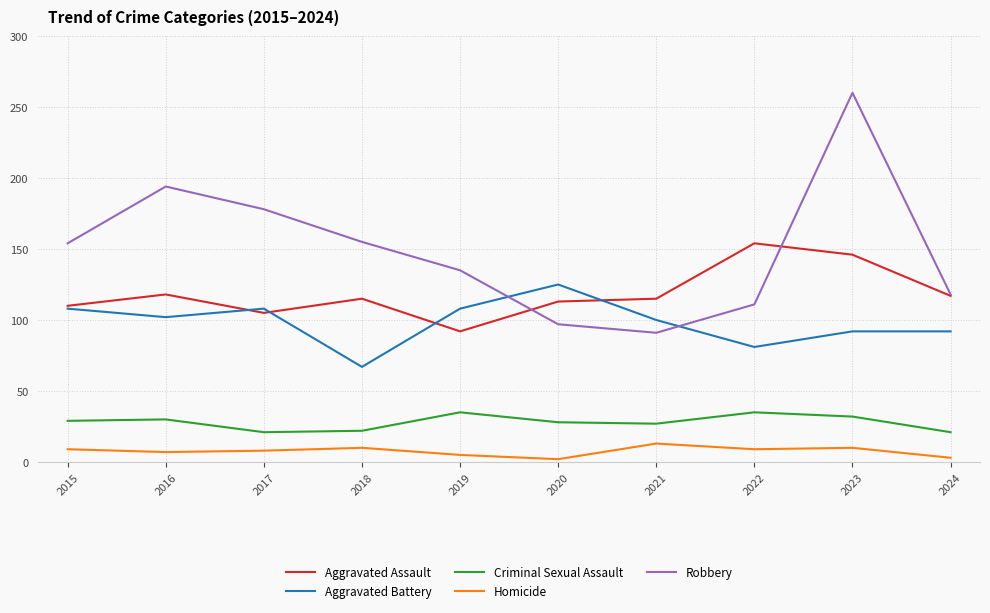

Read the Robbery value at 2020, to the nearest 10.

100